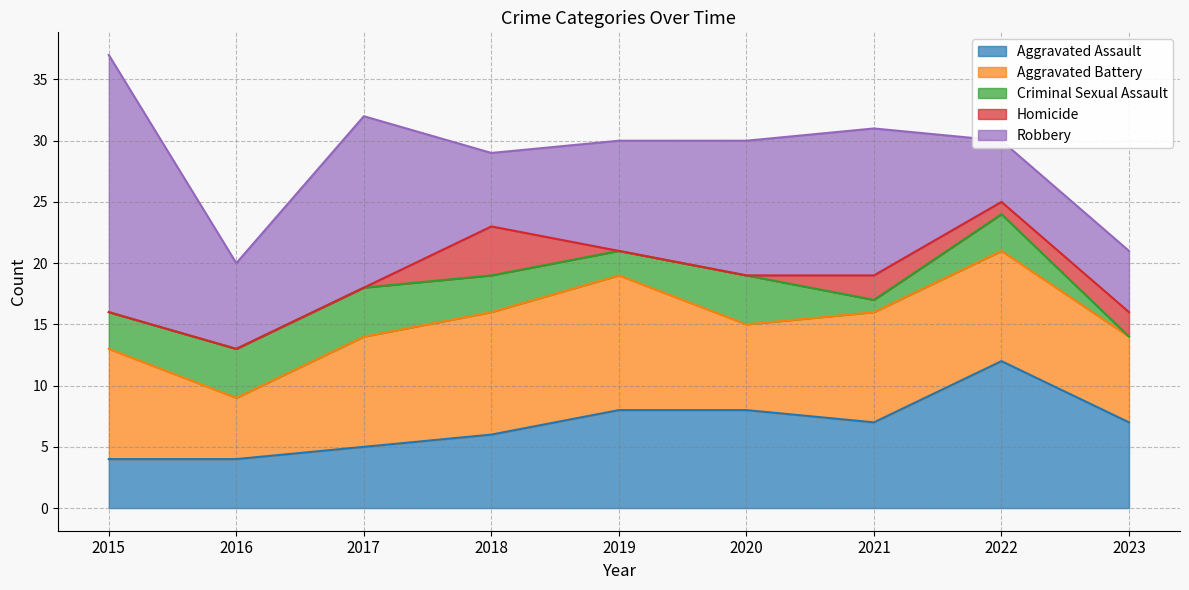

At which category does the chart reach its peak across all series?

2015